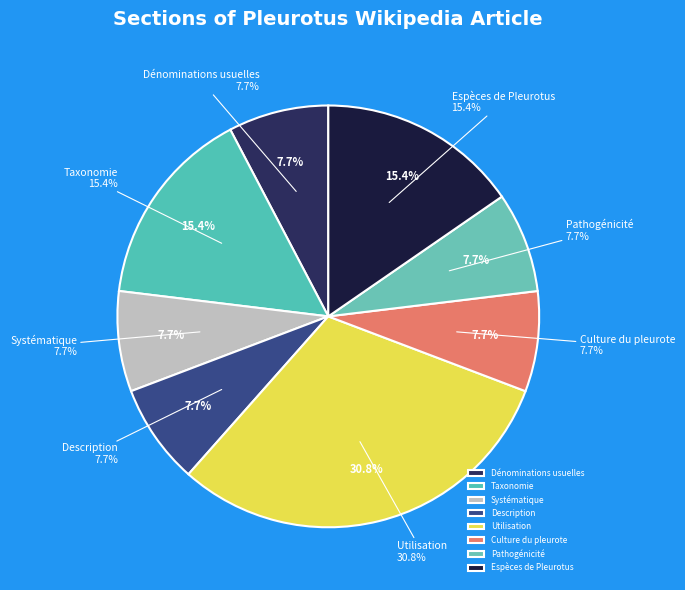

Does Pathogénicité represent more than half of the total?

No